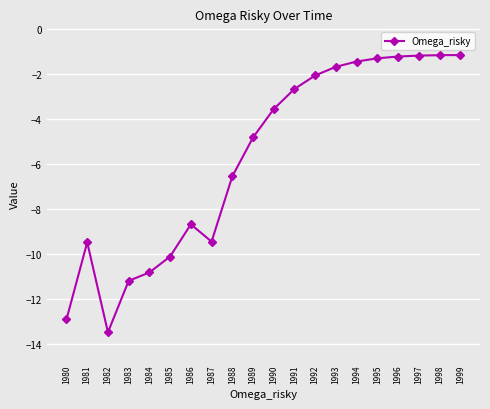

Is it true that the value at 1982 is -13.5?

True